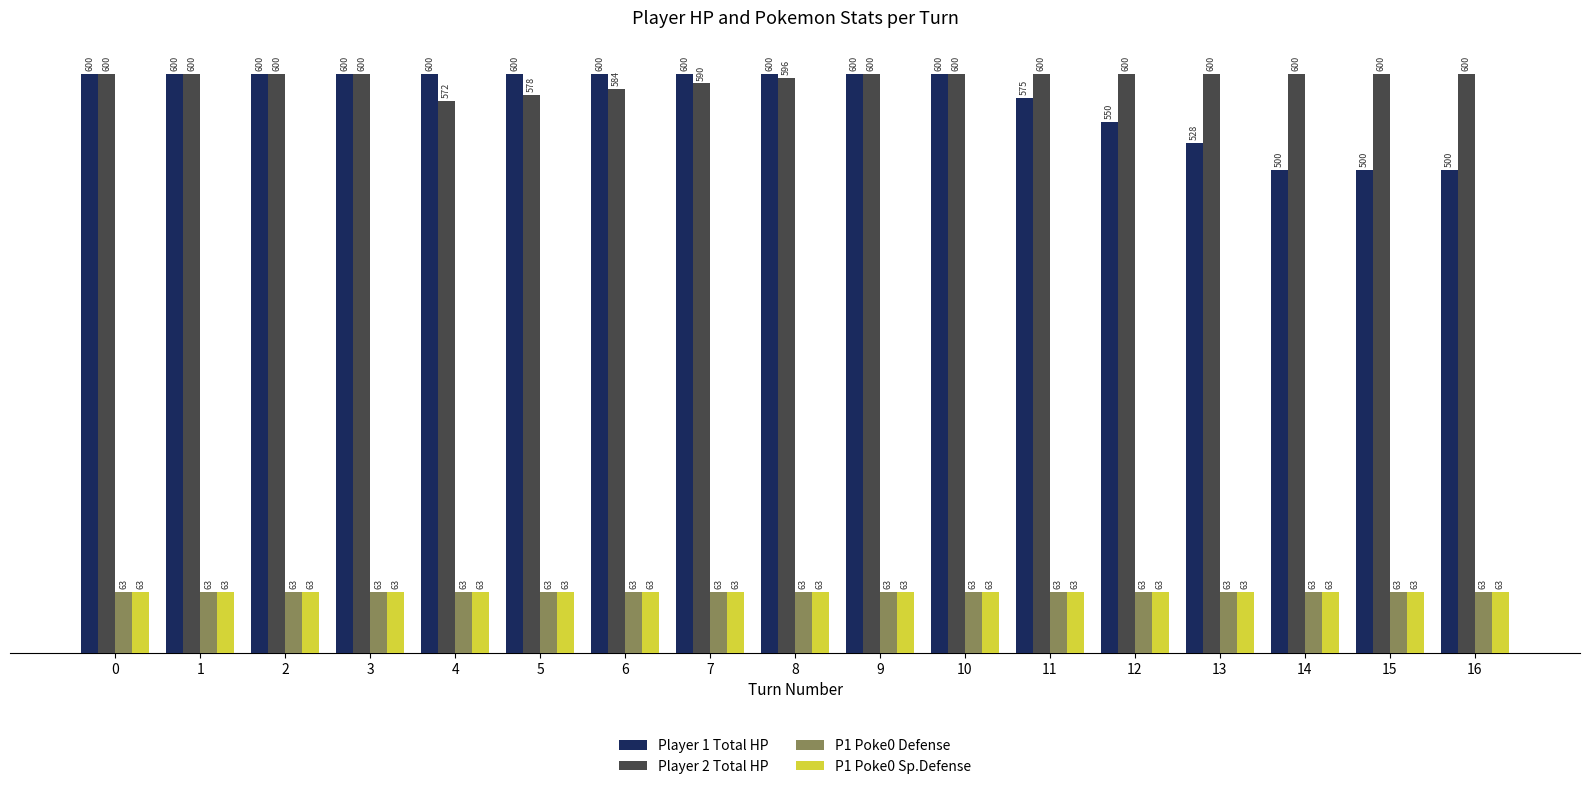

At how many categories does at least one series exceed 471?

17